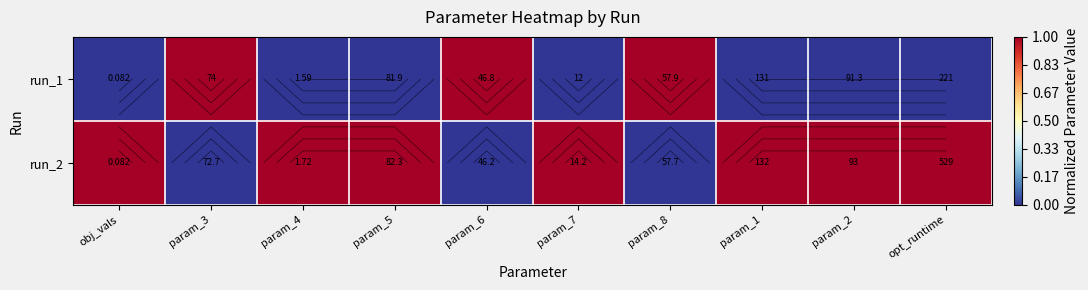

True or false: run_1 has a value of 0 at param_2.

False